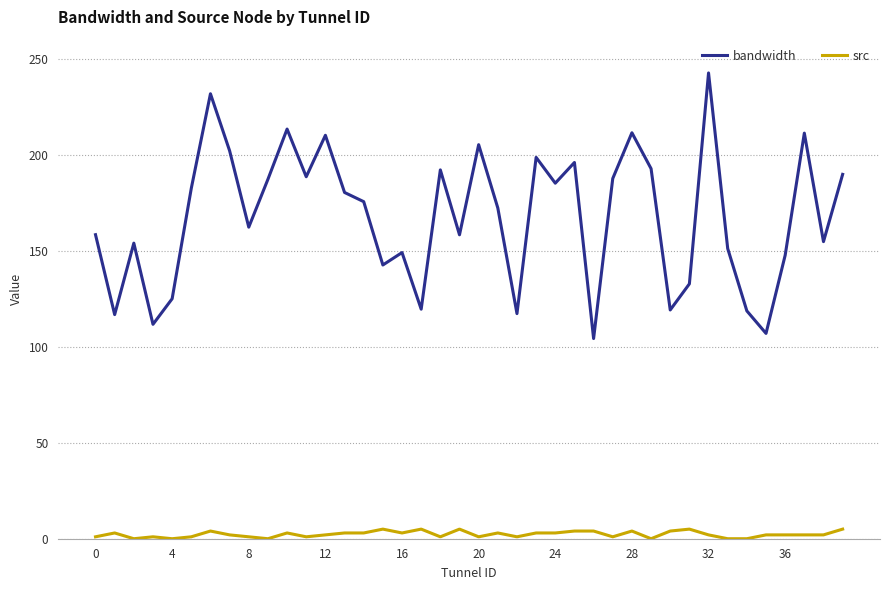

How many lines are shown in the chart?

2